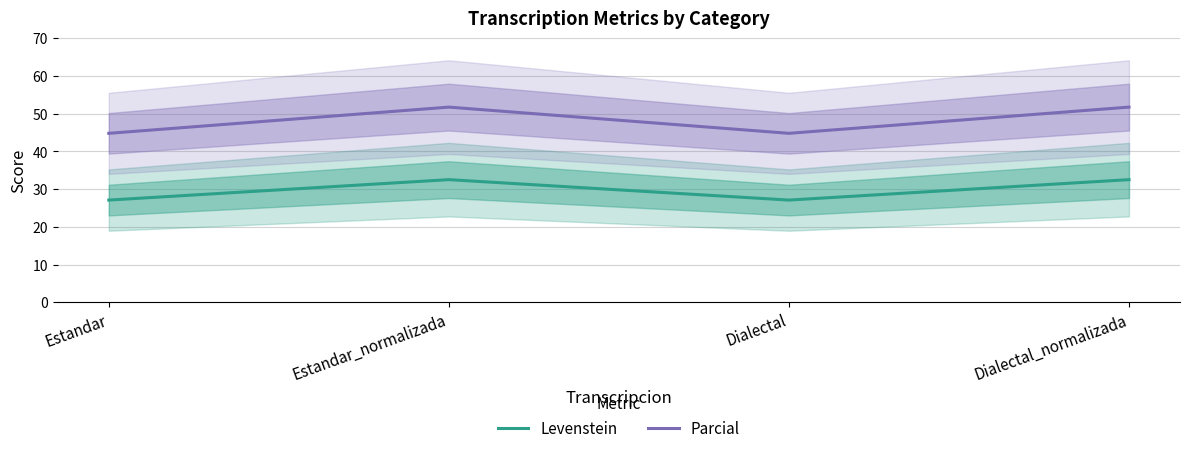

At which category does Parcial reach its first local peak?

Estandar_normalizada